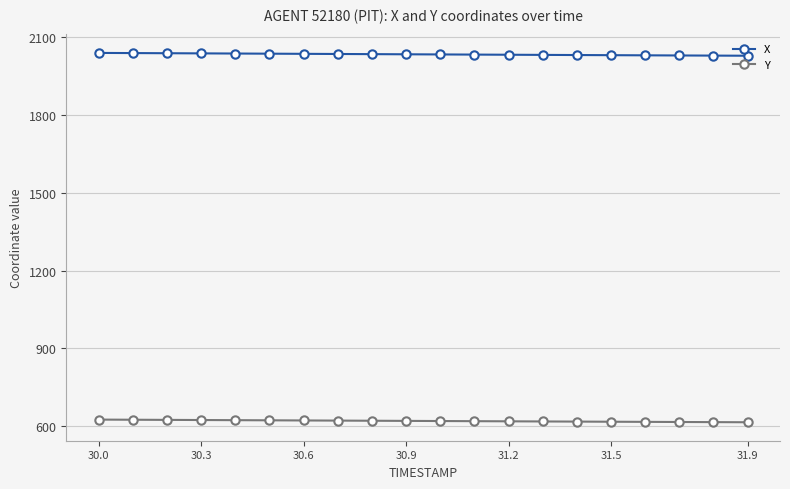

What is the value of the Y point at the 6th from the left?

622.8